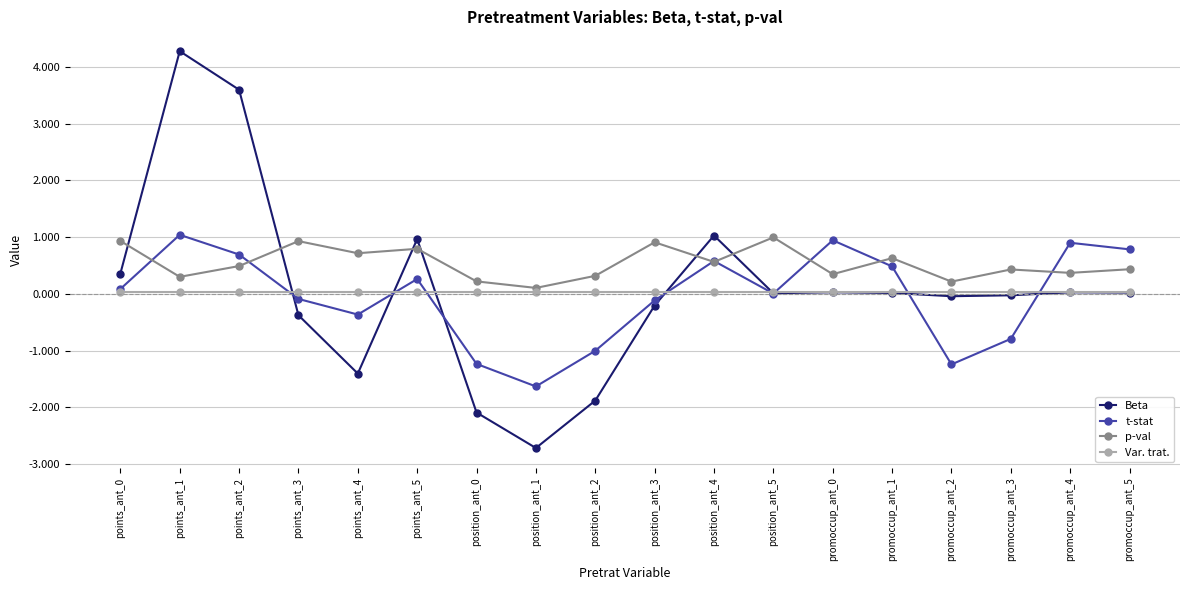

What is the total value across all series at points_ant_2?

4.8